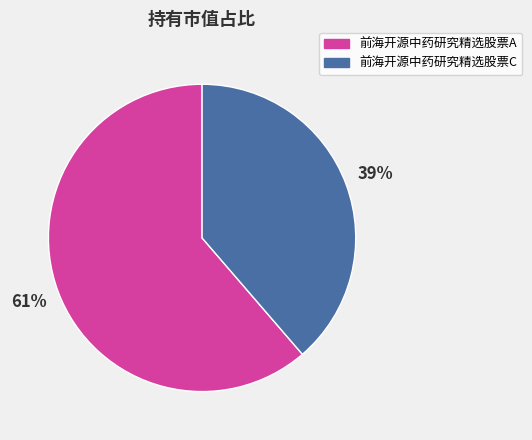

Combined, do 前海开源中药研究精选股票C and 前海开源中药研究精选股票A account for over 50%?

Yes